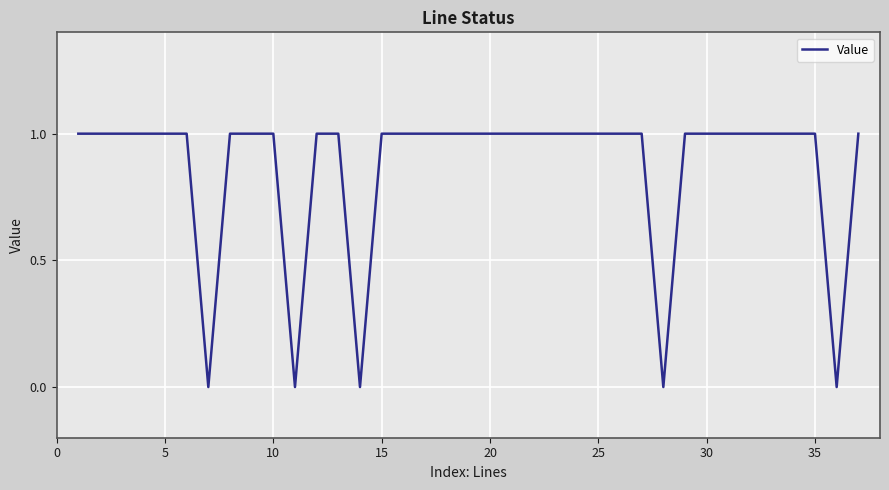

Is it true that the value at 25 is 2?

False